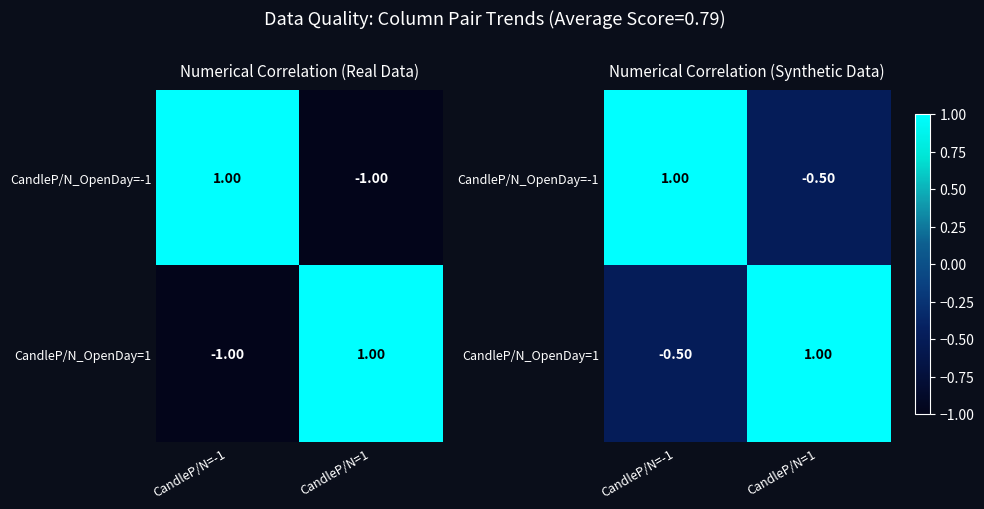

What is the average value of the CandleP/N_OpenDay=1 series?

0.2